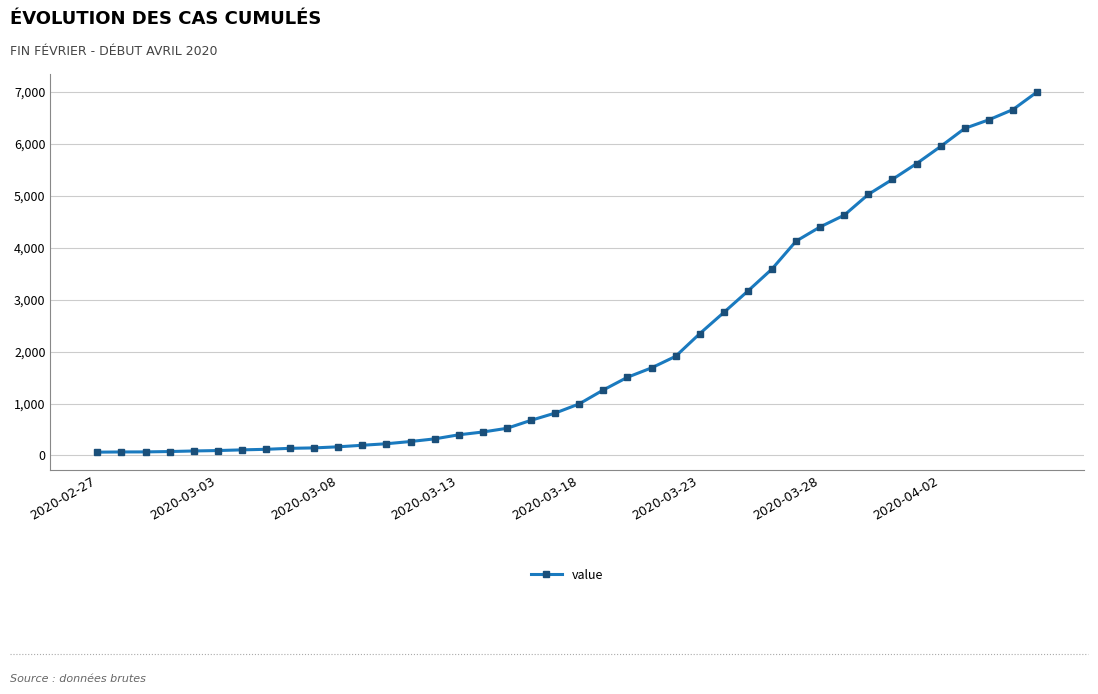

What is the greatest value displayed?

6995